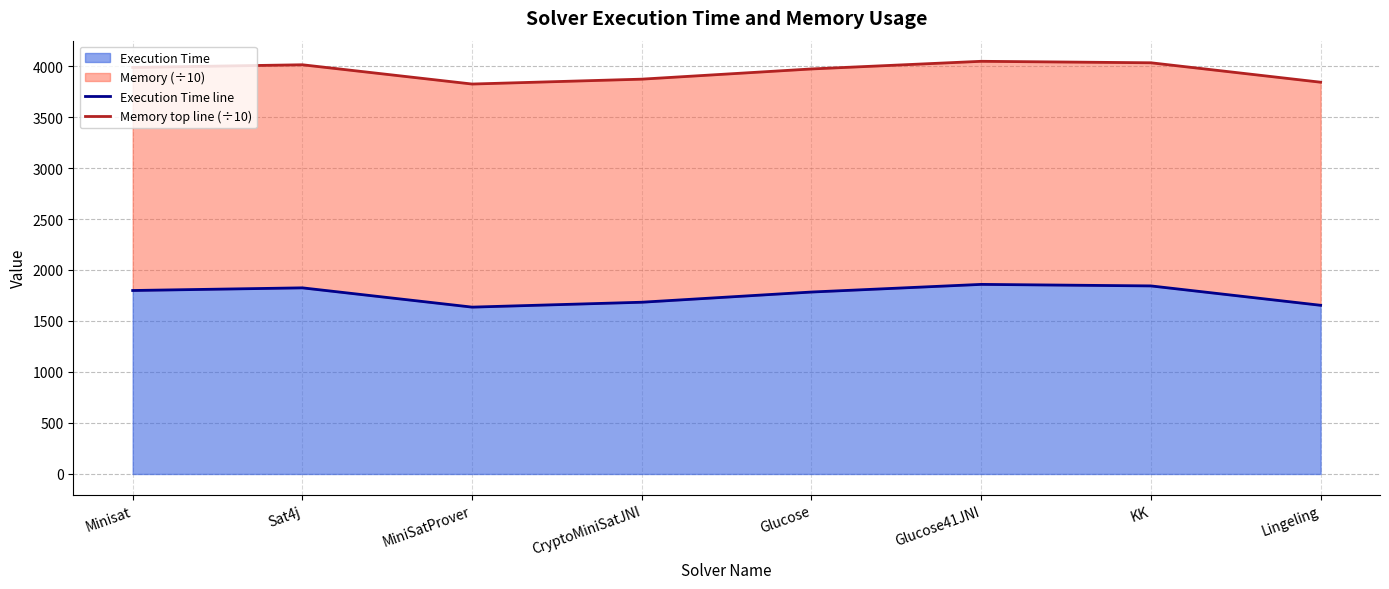

List the series in order of their overall mean, highest first.

Memory top line (÷10), Execution Time line